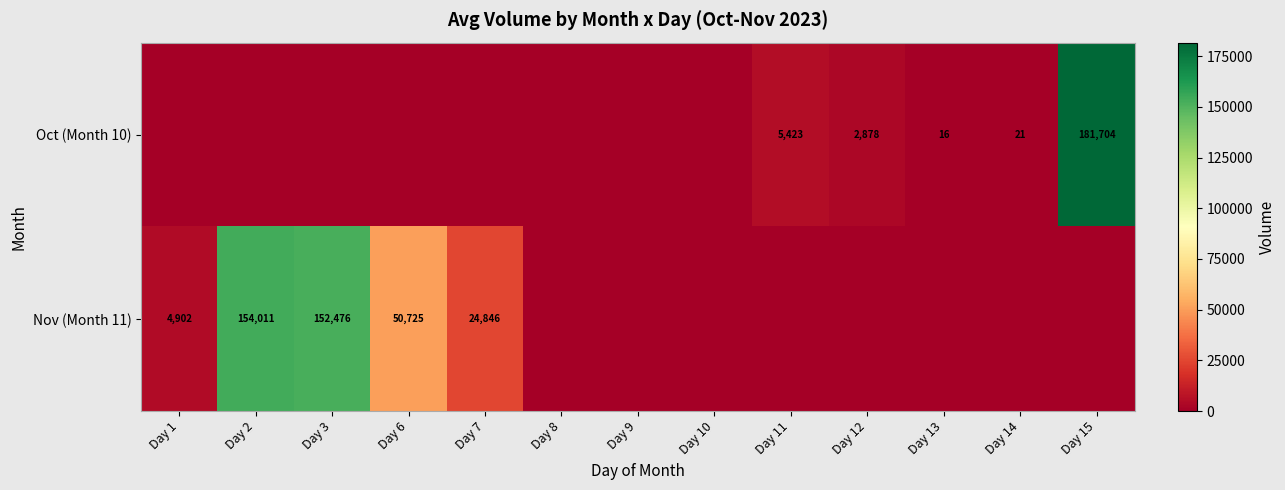

Which label corresponds to the largest value in the chart?

Day 15